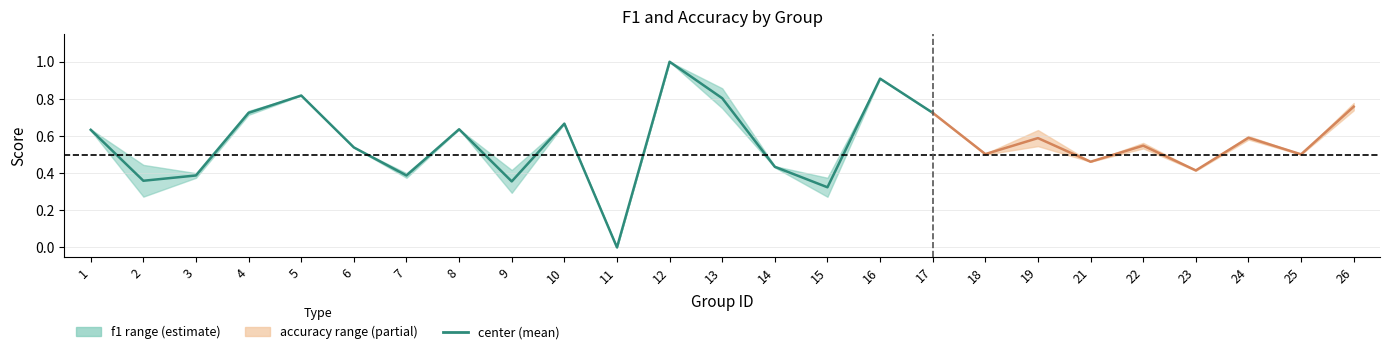

List the series in order of their peak value, highest first.

f1, accuracy